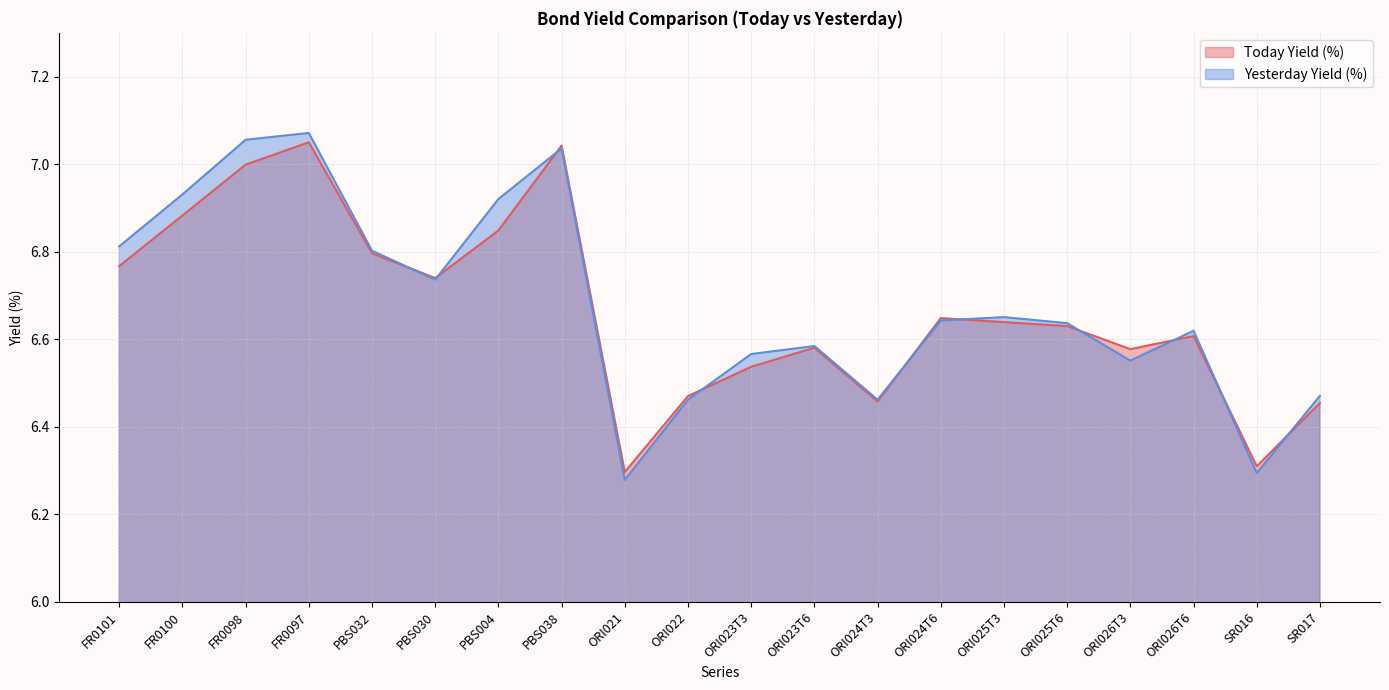

What value does the Today Yield (%) series have at SR017?

6.5